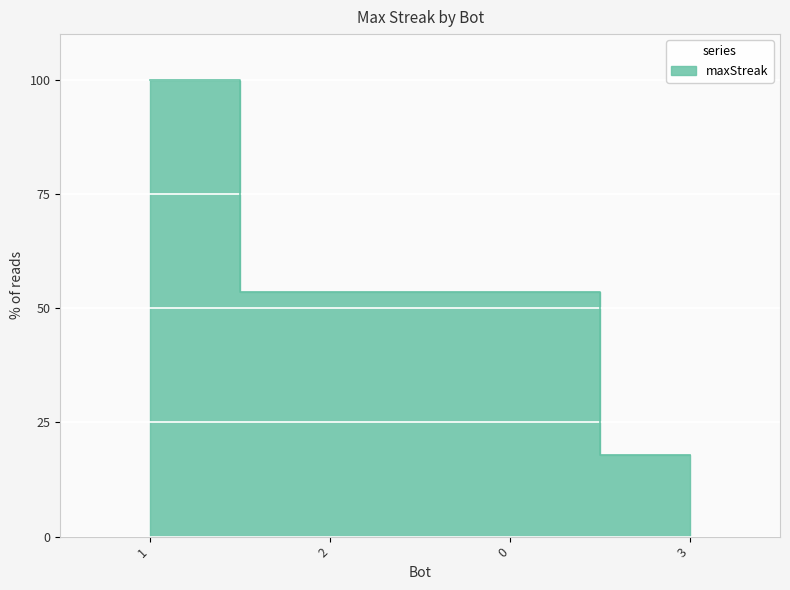

What is the value of the 4th point from the left?

17.9